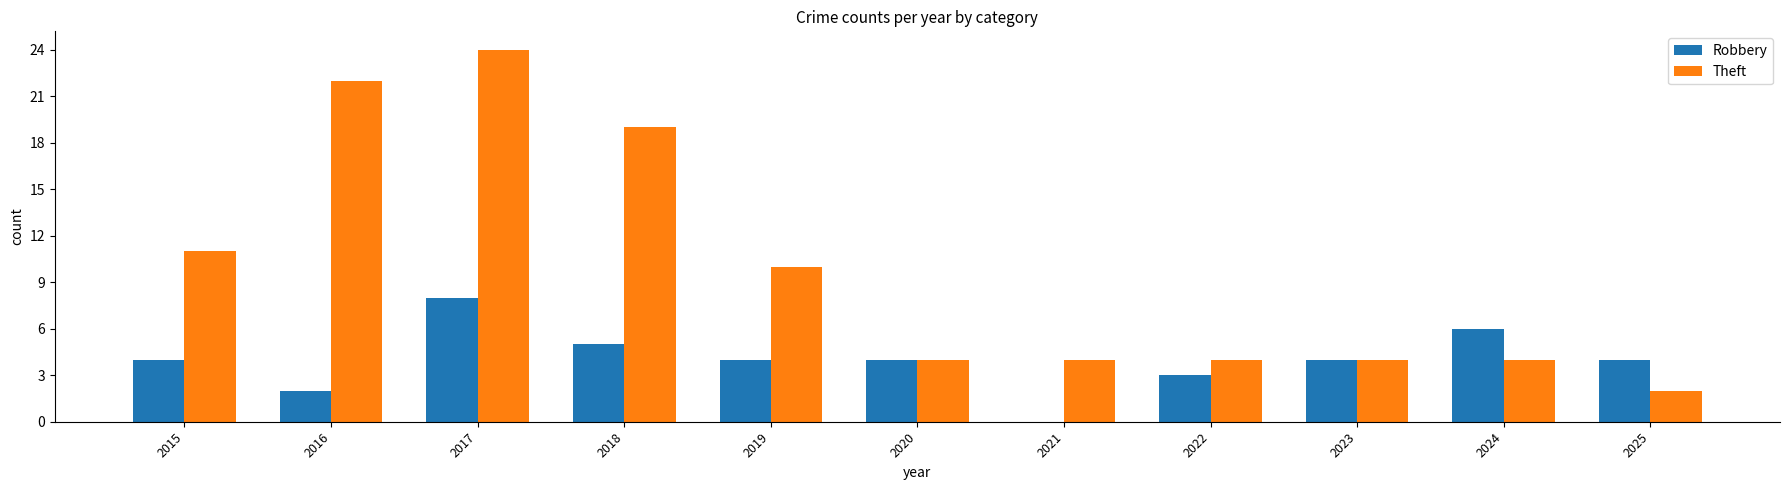

Is the value of Robbery at 2016 greater than the value of Theft at 2021?

No